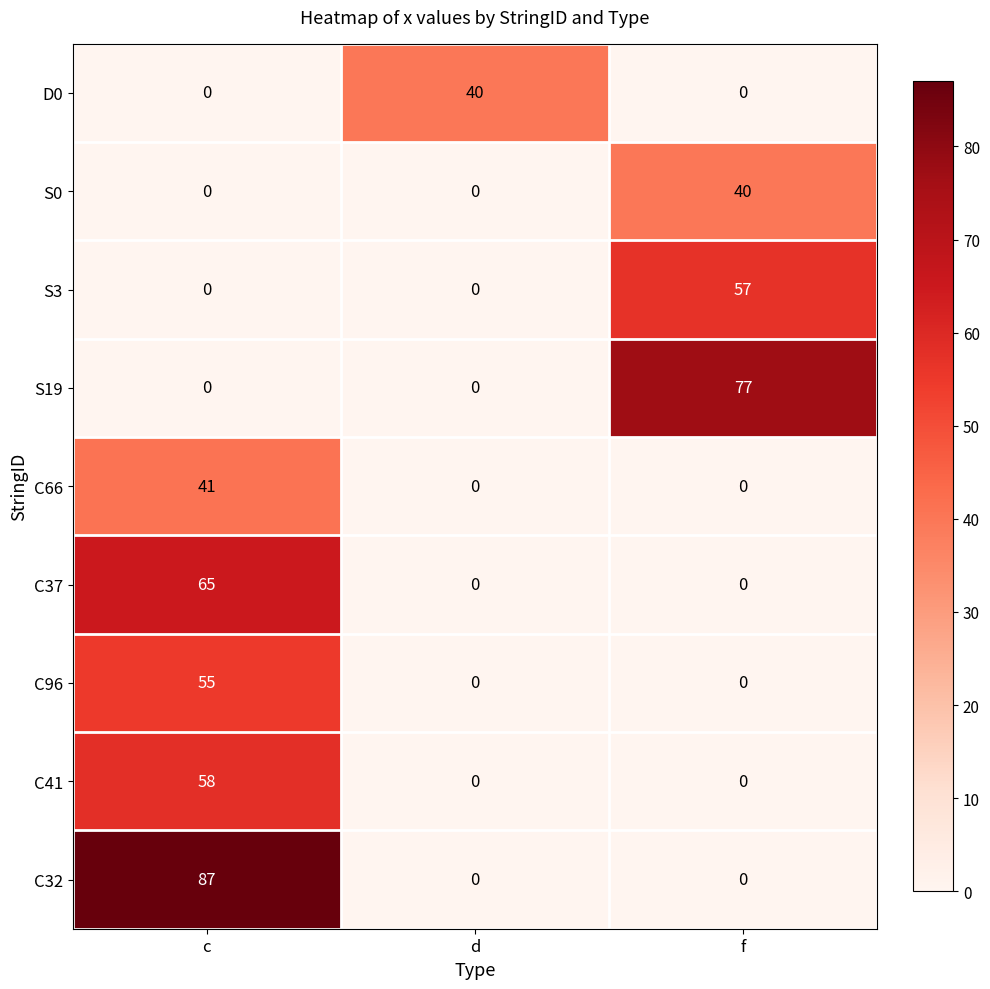

What is the greatest value displayed?

87